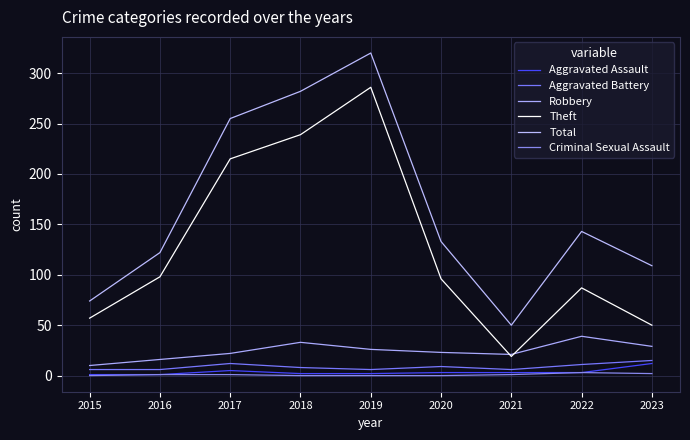

At which category does Robbery reach its first local valley?

2021